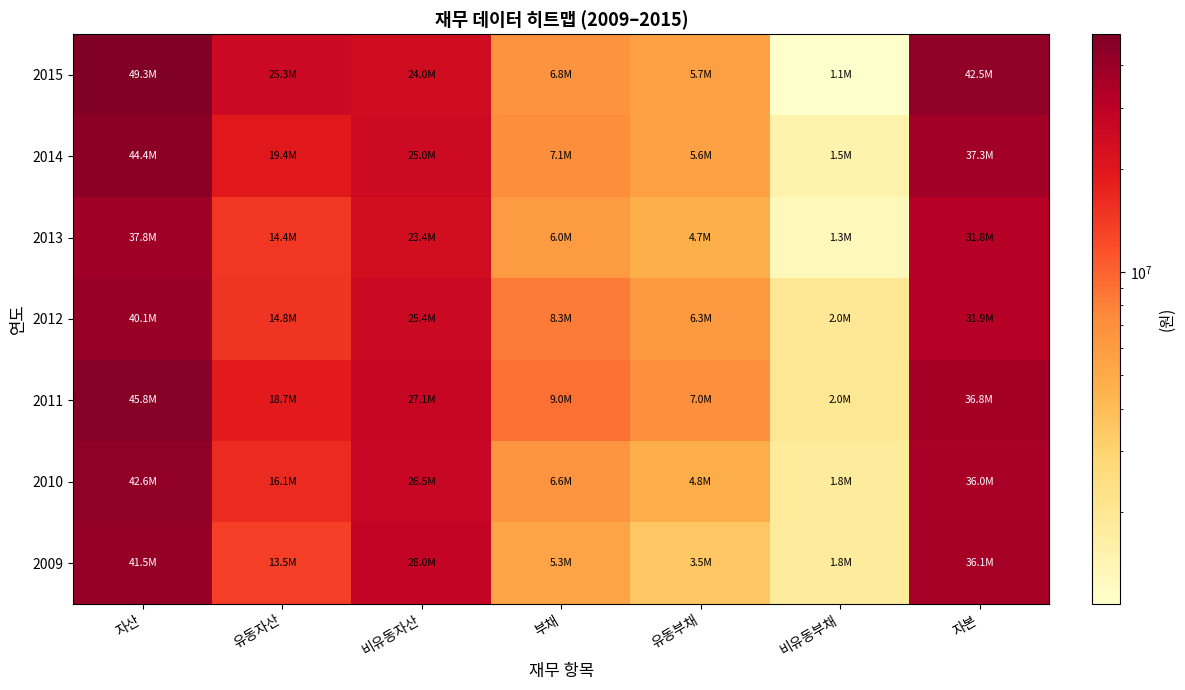

How many series are shown in this chart?

7